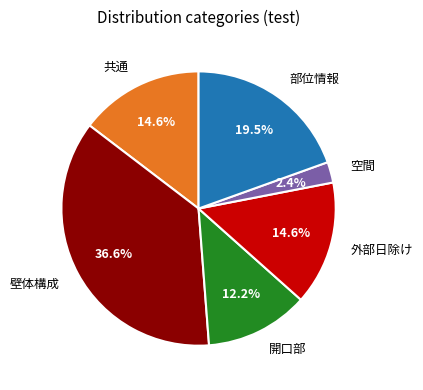

To the nearest percent, what portion does 壁体構成 represent?

37%